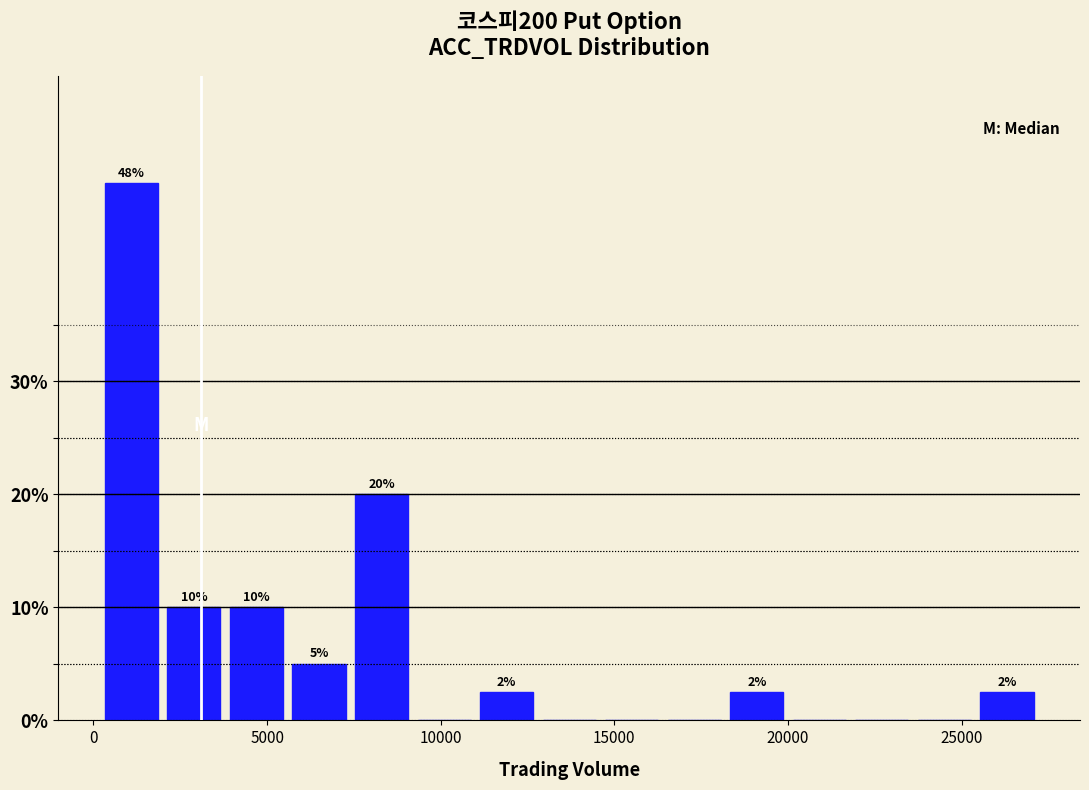

Read against the x-axis, roughly where is the centre of the tallest bar?

1000